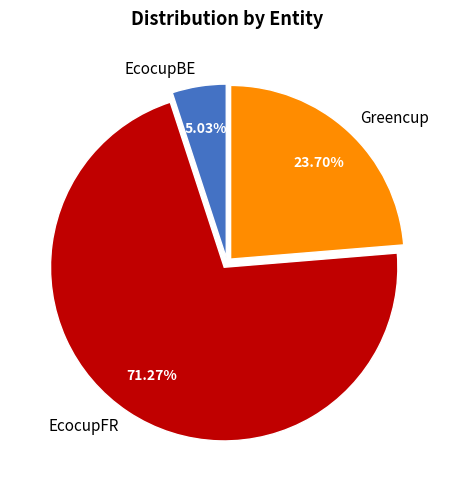

Combined, do EcocupBE and Greencup account for over 50%?

No